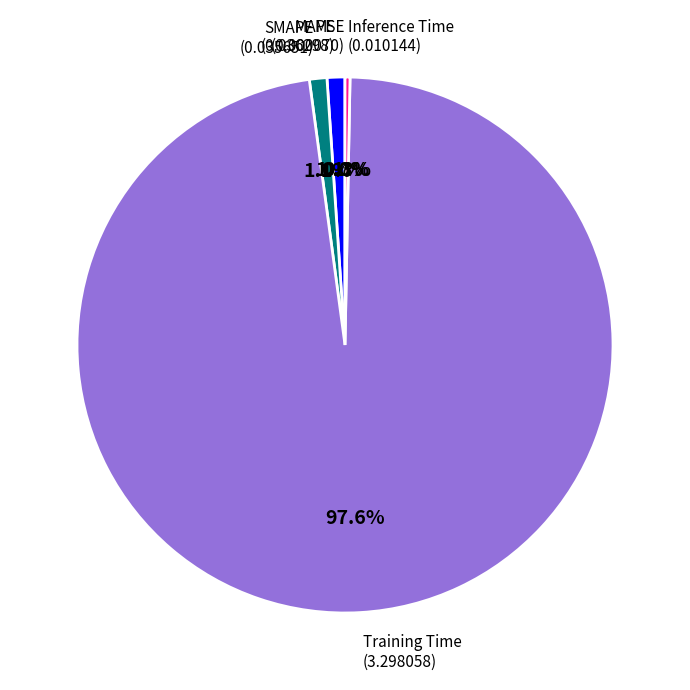

Is there a majority slice in this chart?

Yes